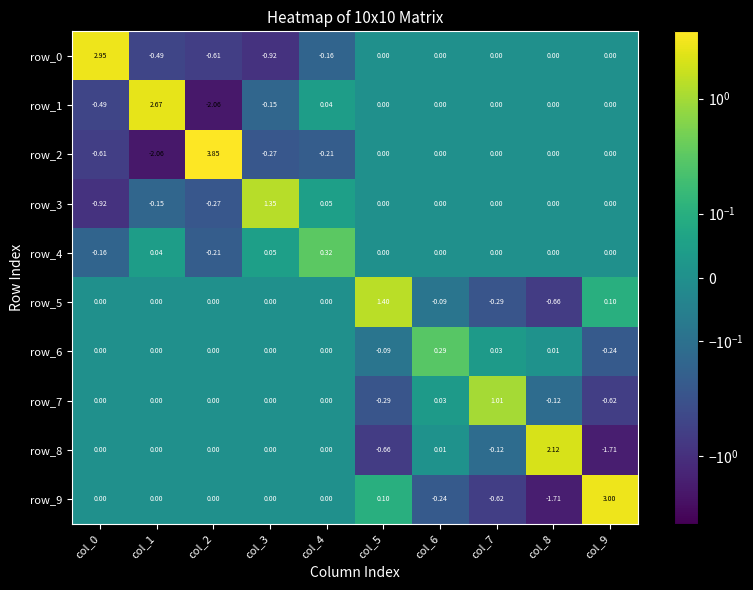

What is the difference between the maximum and second lowest values in the row_1 series?

3.2